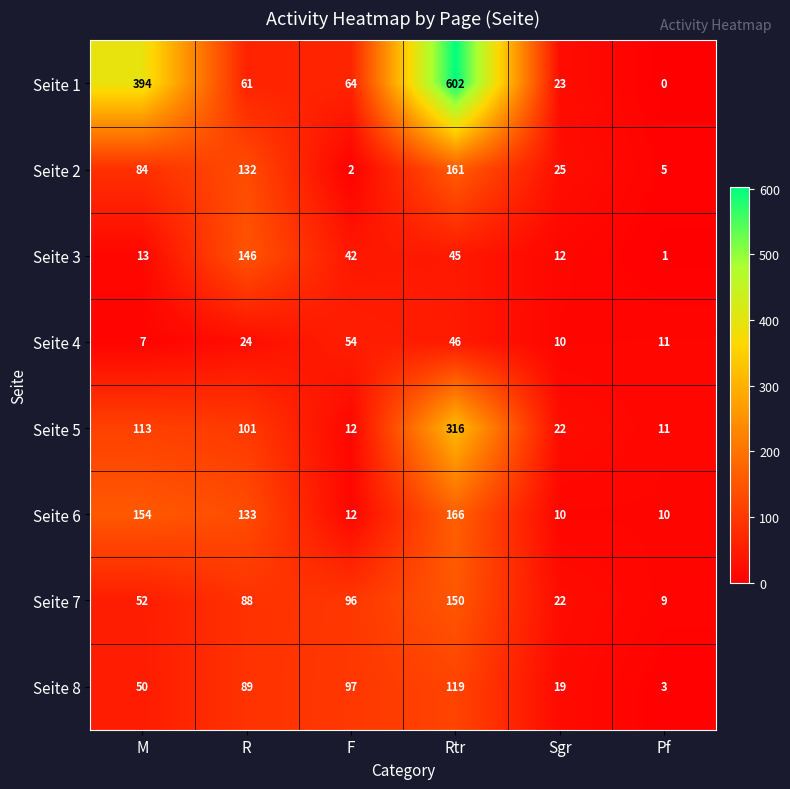

The Seite 2 series shows 74 at Rtr. True or false?

False